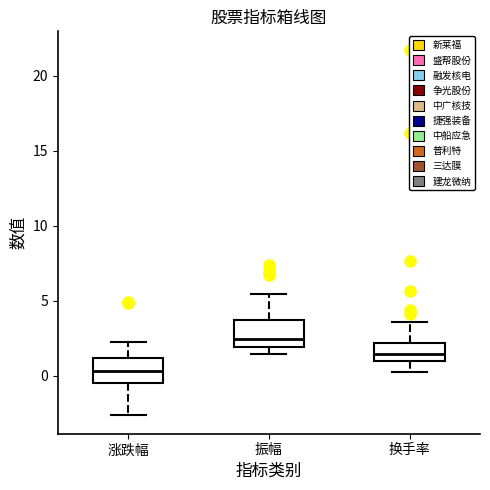

Where does the upper whisker of the box for 涨跌幅 end on the y-axis? The values are not printed on the chart, so give them approximately, as read against the axis.

2.5